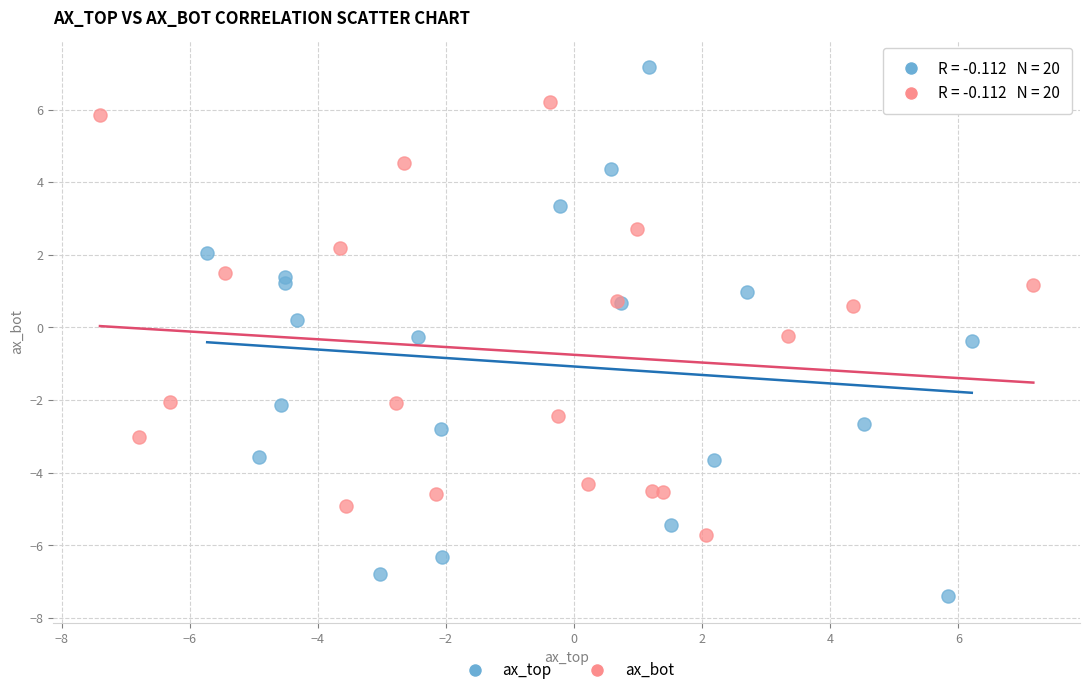

What are all the series names shown in the legend?

ax_top, ax_bot